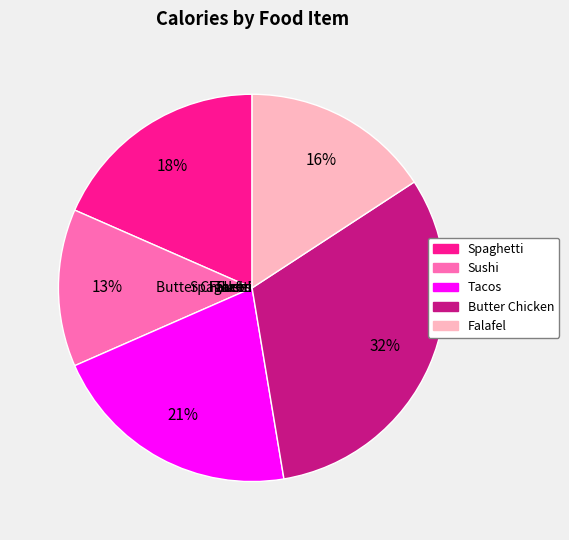

Count the number of slices in the pie.

5